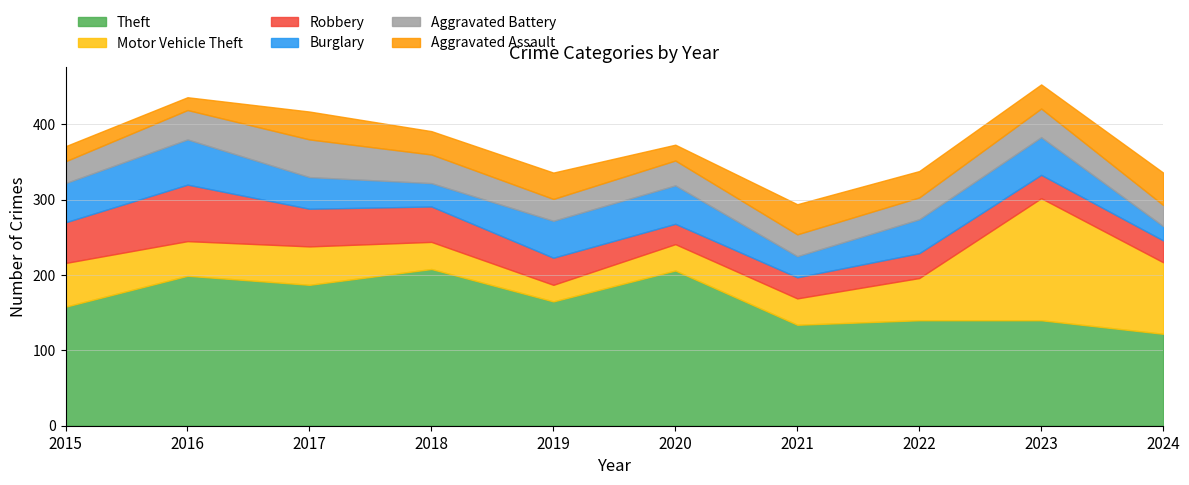

What is the value of the Aggravated Battery point at the 6th from the left?

33